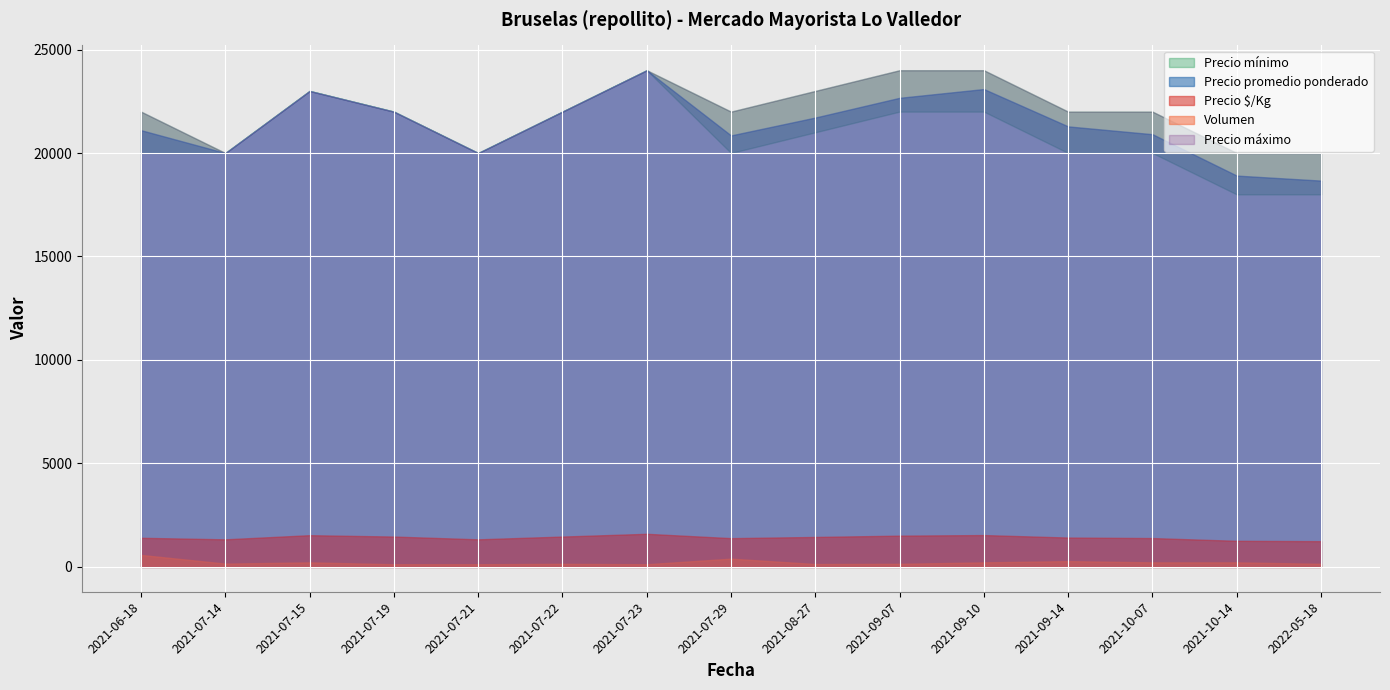

What is the label of the 8th point from the left?

2021-07-29